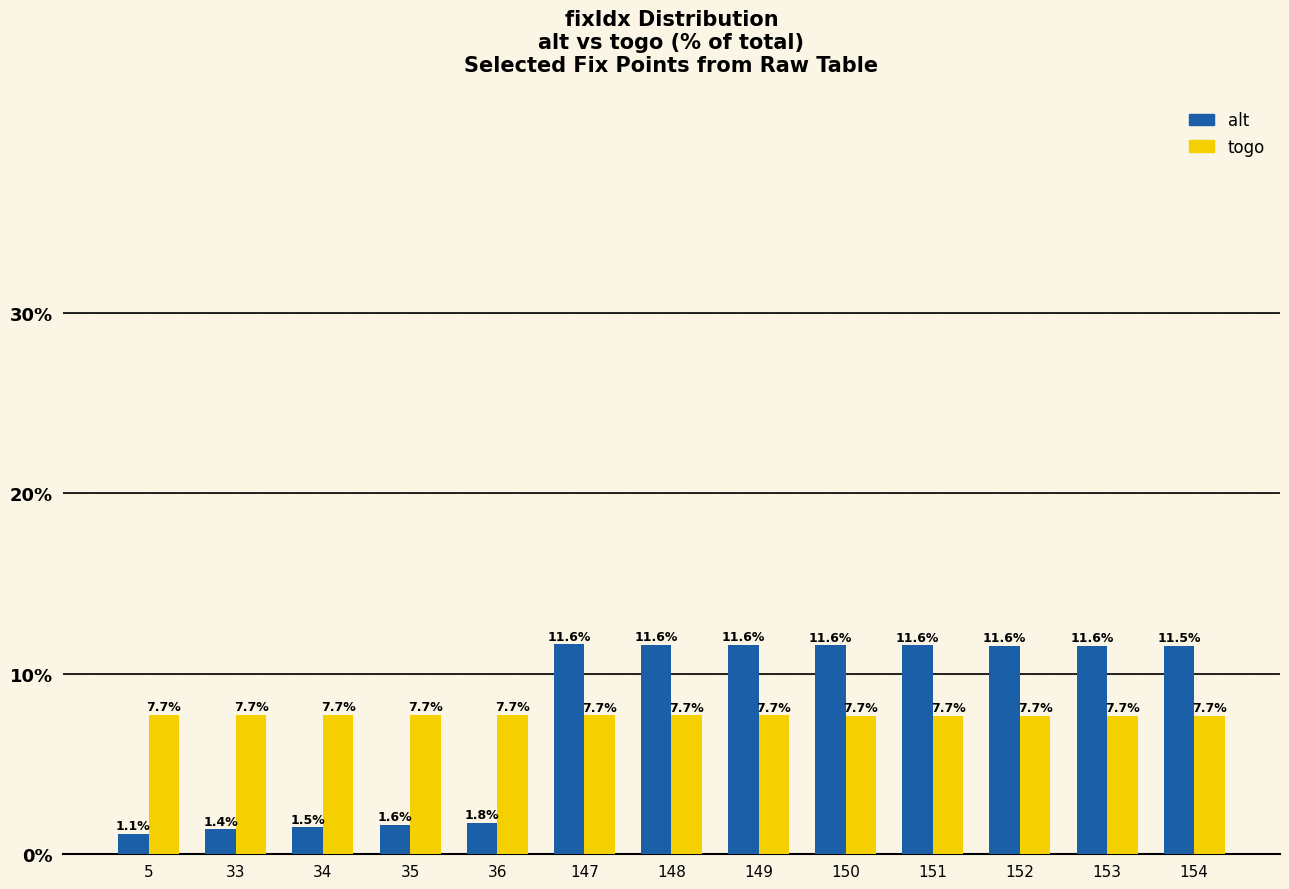

What is the approximate value of alt at 36?

1.8